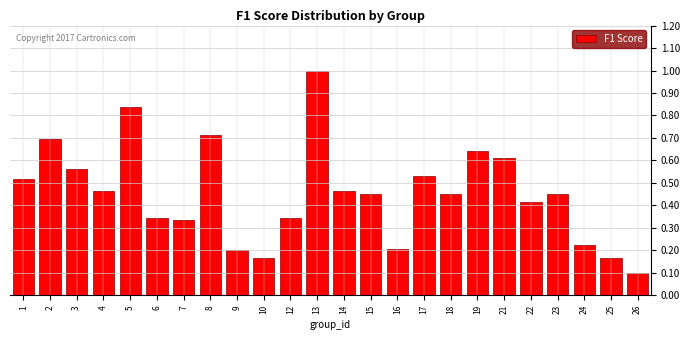

What is the sum of the values at 14 and 19?

1.1